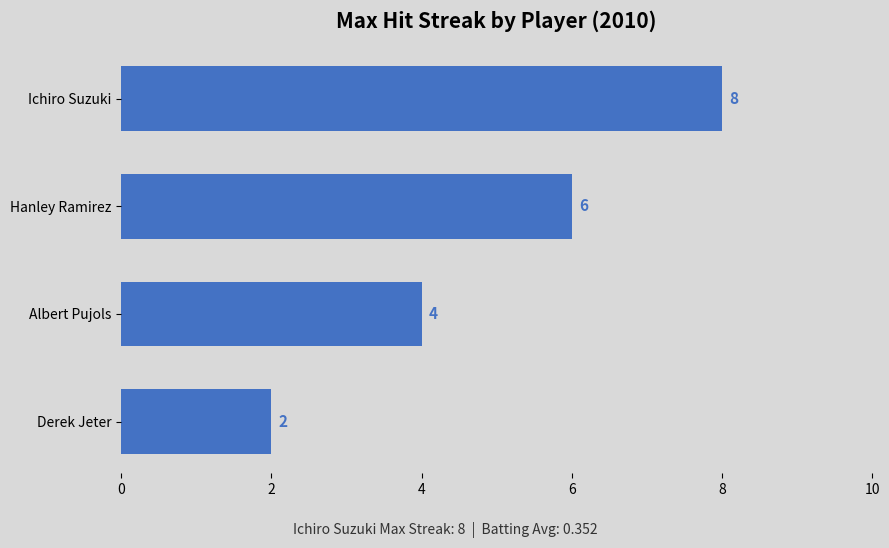

List the labels in order of value, largest first.

Ichiro Suzuki, Hanley Ramirez, Albert Pujols, Derek Jeter